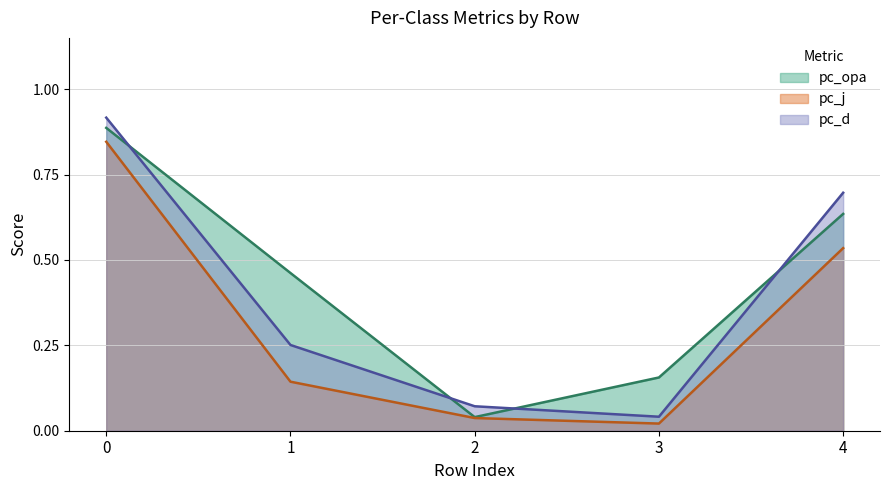

How many lines are shown in the chart?

3